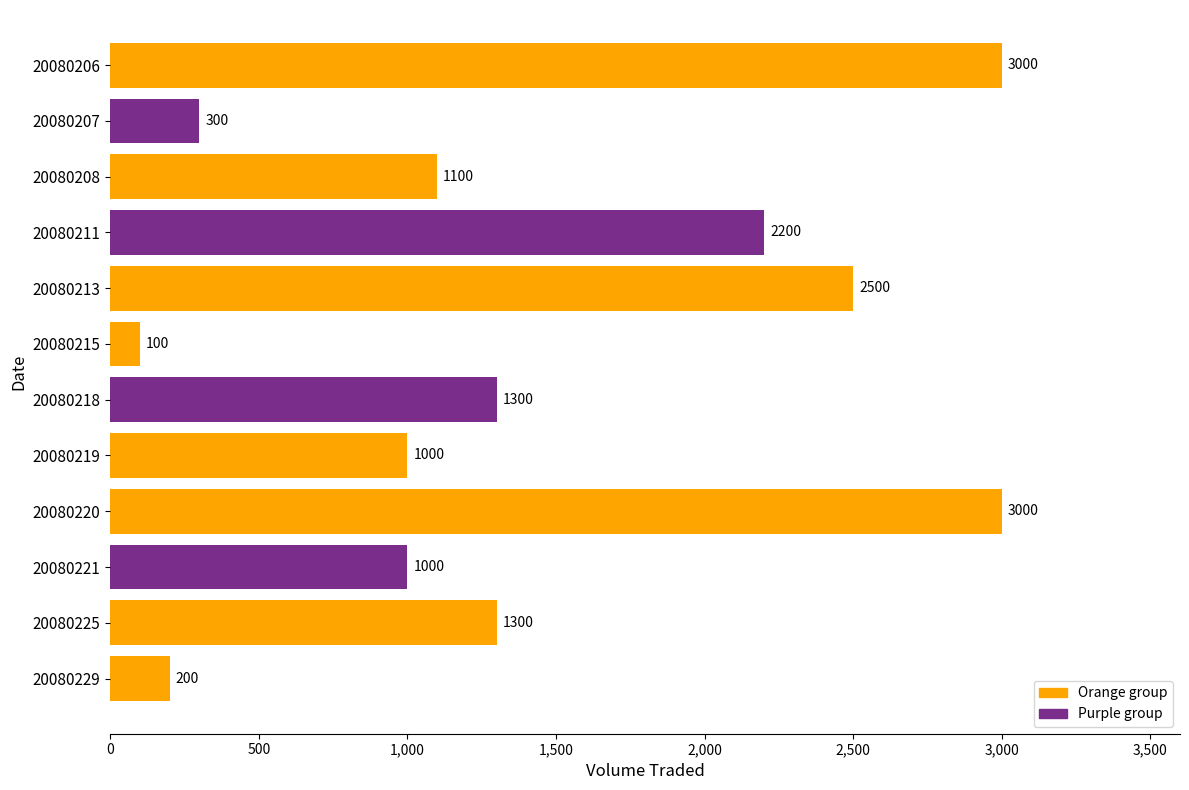

Count the number of data series in this chart.

1